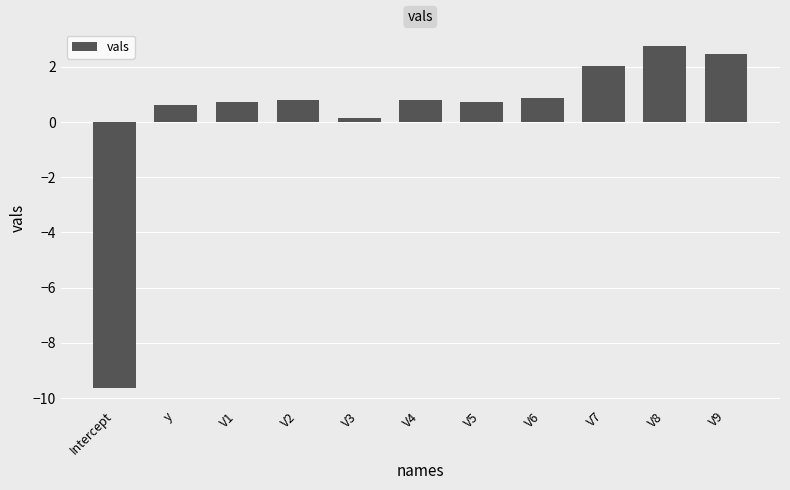

True or false: the data shows 3.6 at V8.

False